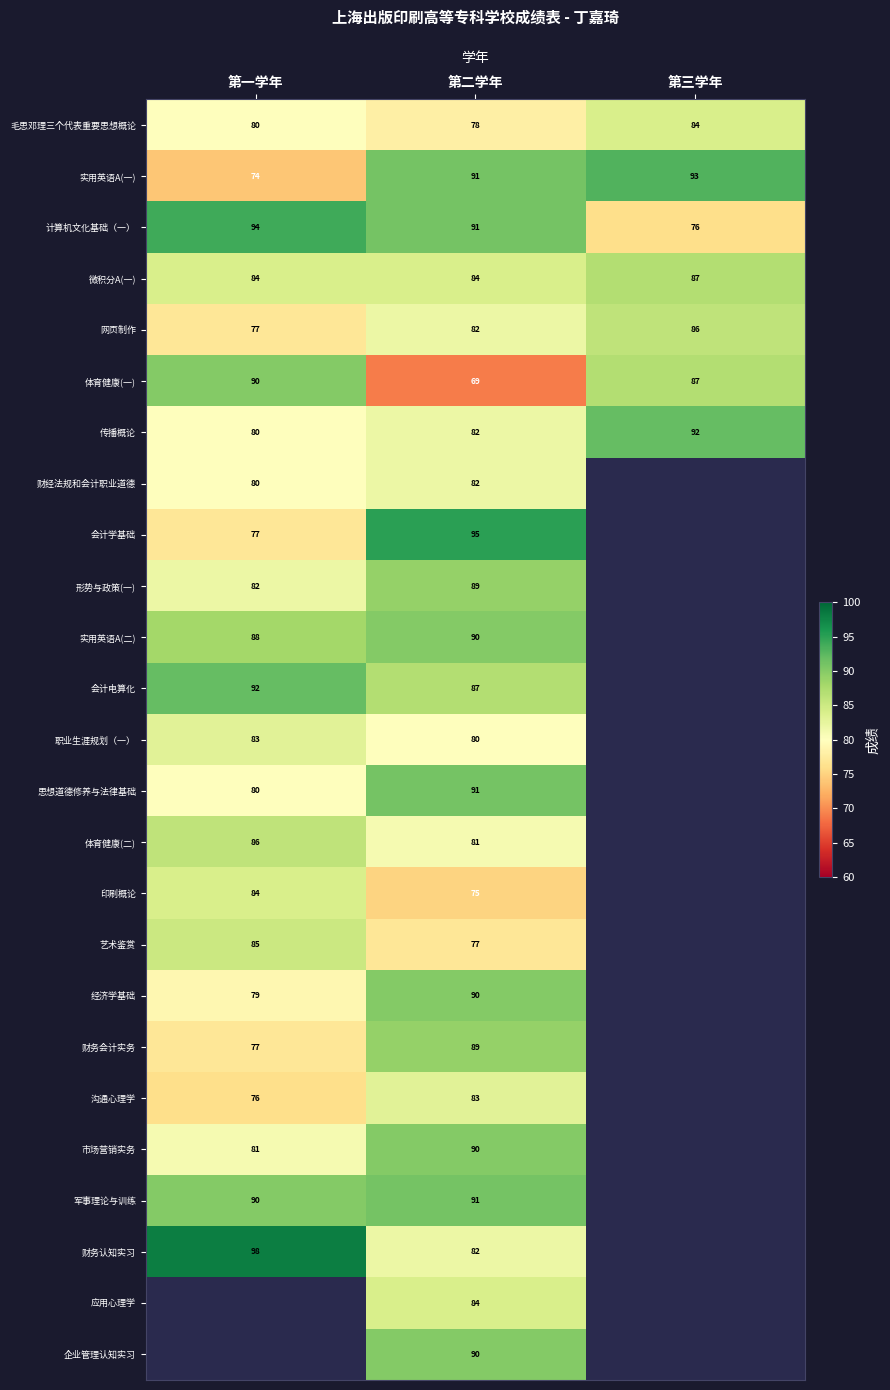

What is the difference between the highest and lowest values at 第二学年?

26